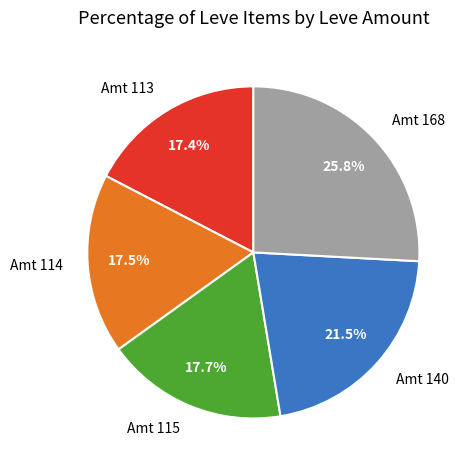

Between Amt 168 and Amt 114, which is larger?

Amt 168